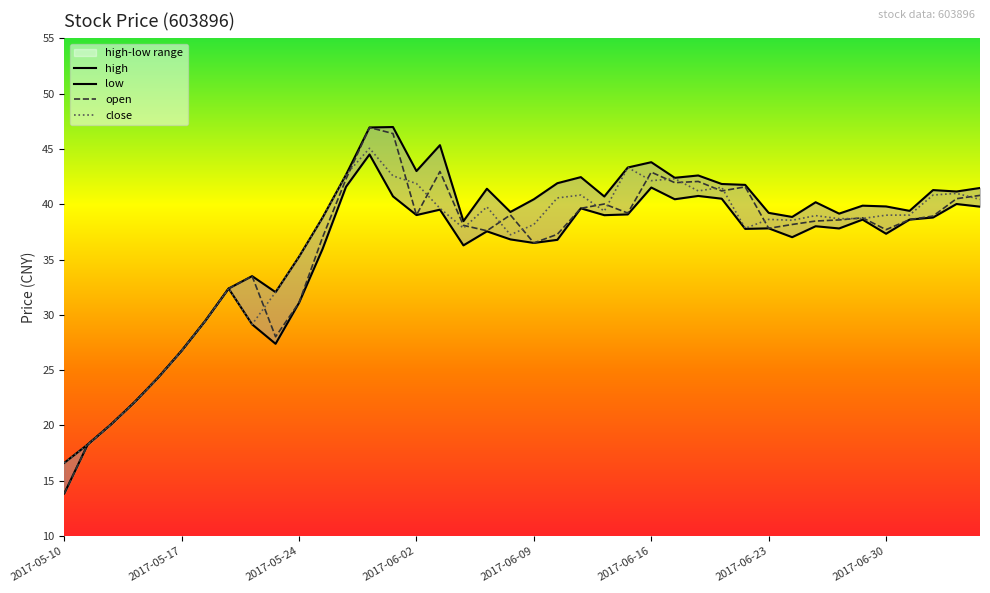

How many values in the high series are below 40?

20